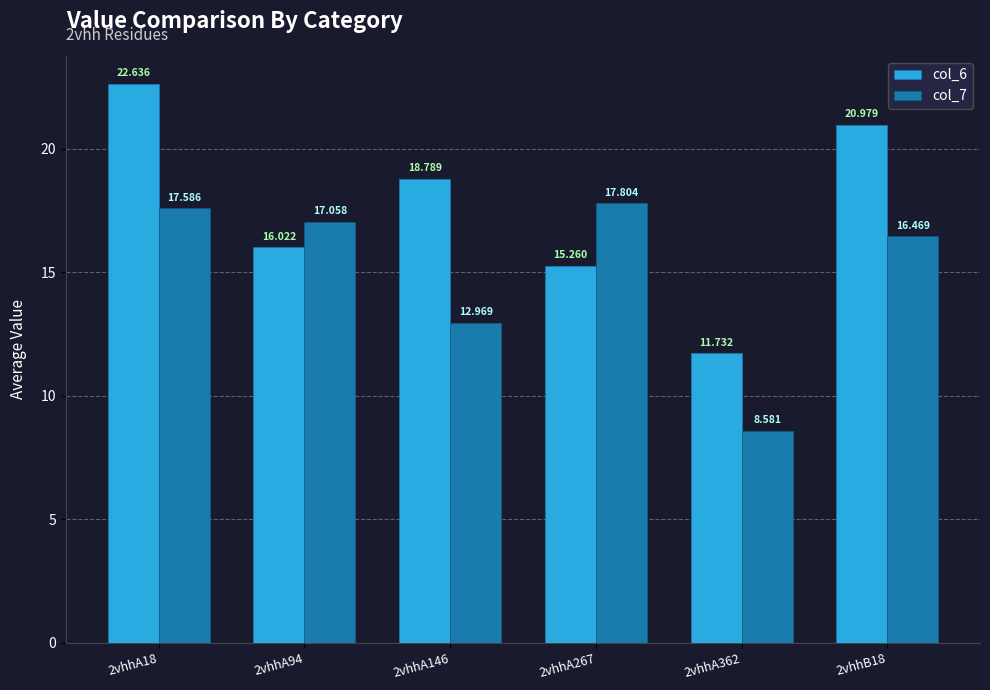

Reading left to right, extract all data points from this chart.

col_6: 2vhhA18=22.6	2vhhA94=16.0	2vhhA146=18.8	2vhhA267=15.3	2vhhA362=11.7	2vhhB18=21.0
col_7: 2vhhA18=17.6	2vhhA94=17.1	2vhhA146=13.0	2vhhA267=17.8	2vhhA362=8.6	2vhhB18=16.5